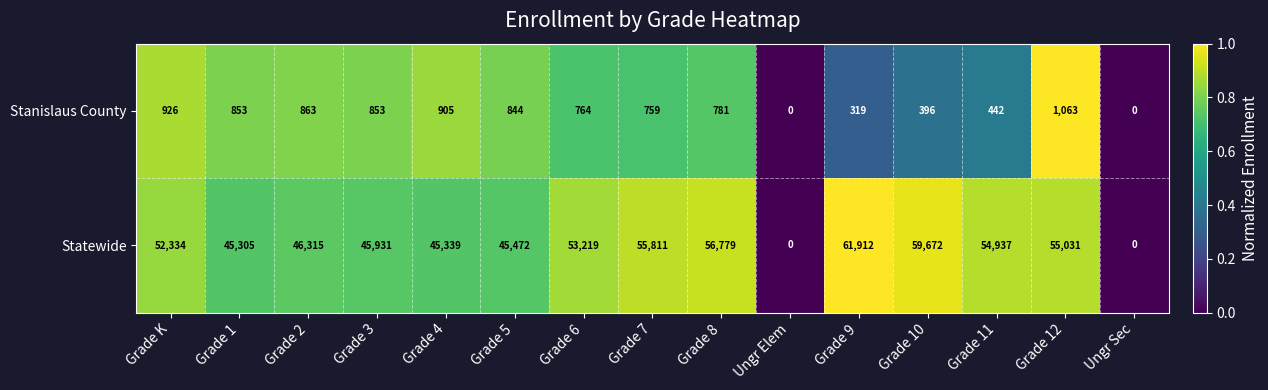

What value does the Statewide series have at Grade 2, to the nearest 10?

46320